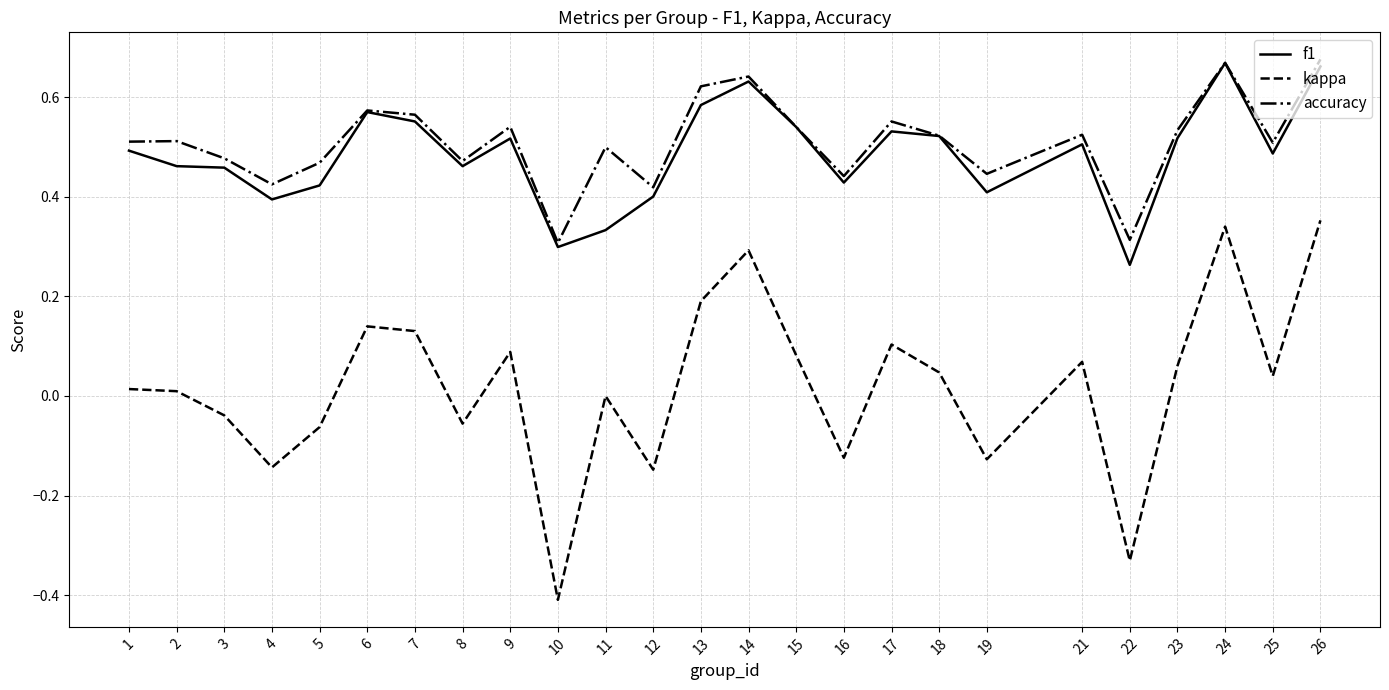

What is the lowest value of the kappa series?

-0.4